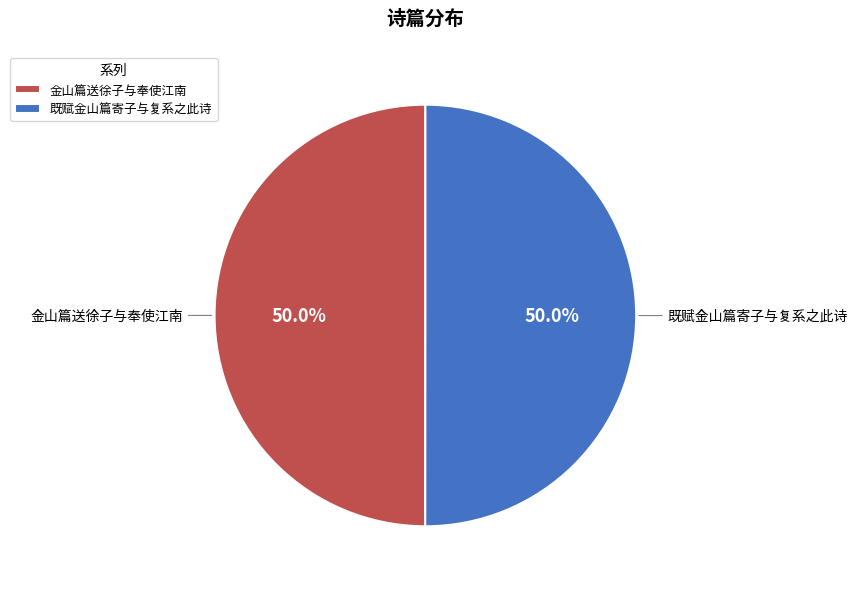

To the nearest percent, what is the combined percentage of 既赋金山篇寄子与复系之此诗 and 金山篇送徐子与奉使江南?

100%